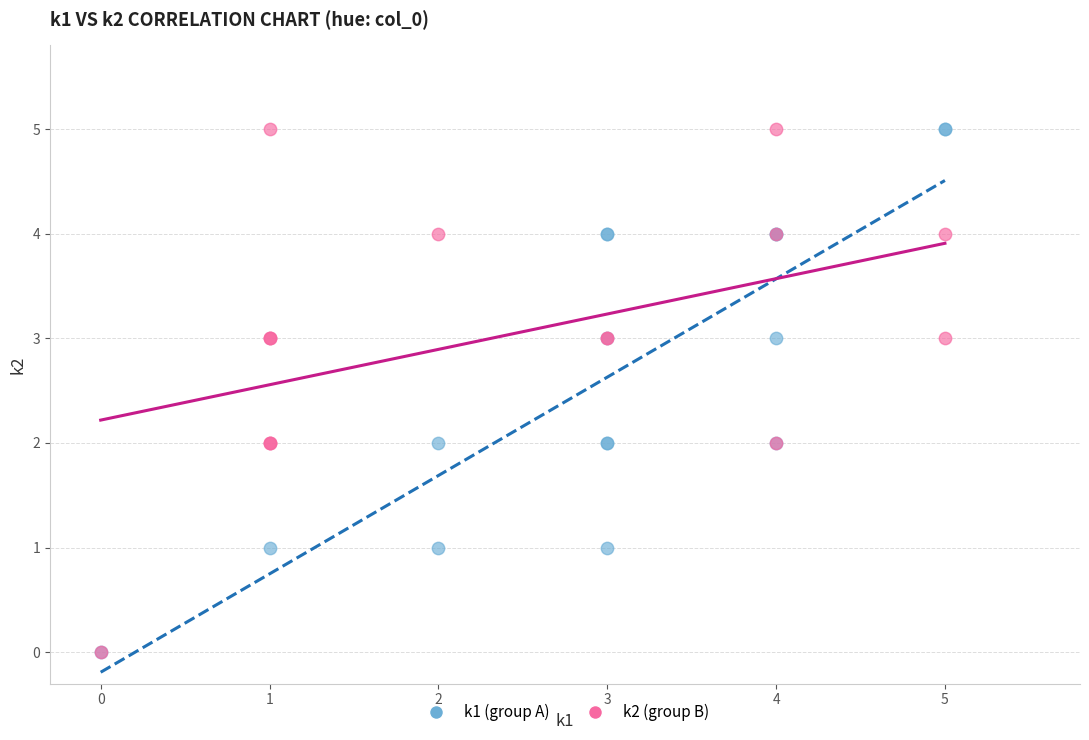

What are all the series names shown in the legend?

k1 (group A), k2 (group B)